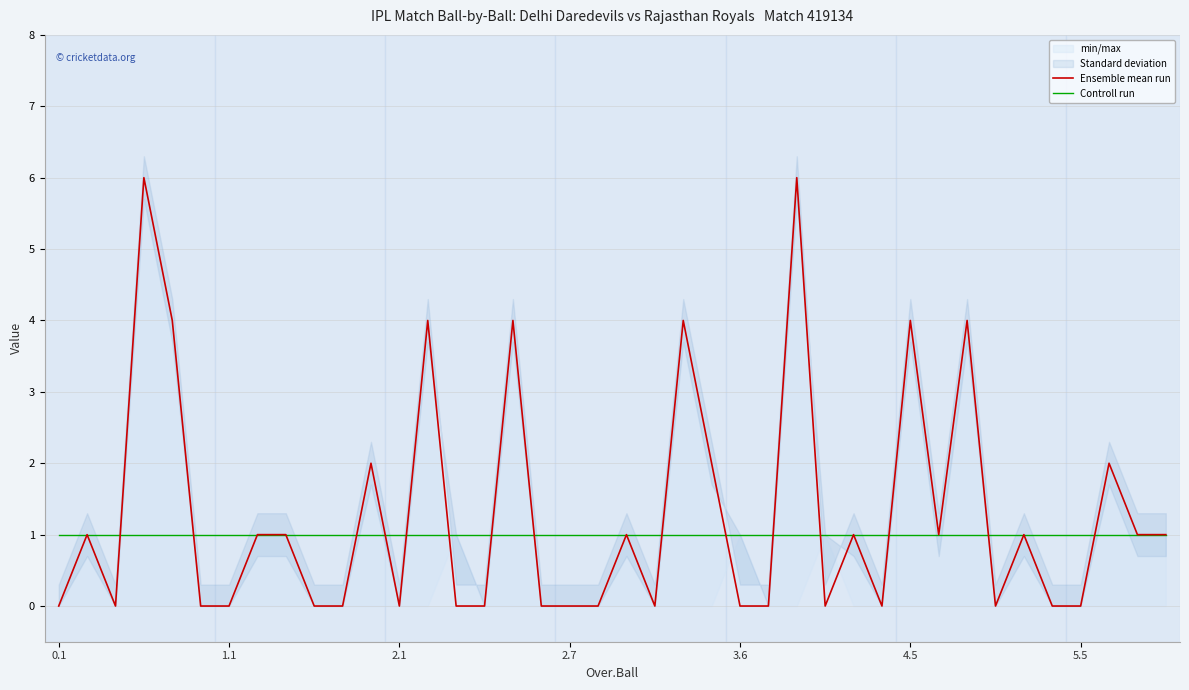

What position from the right is 26?

14